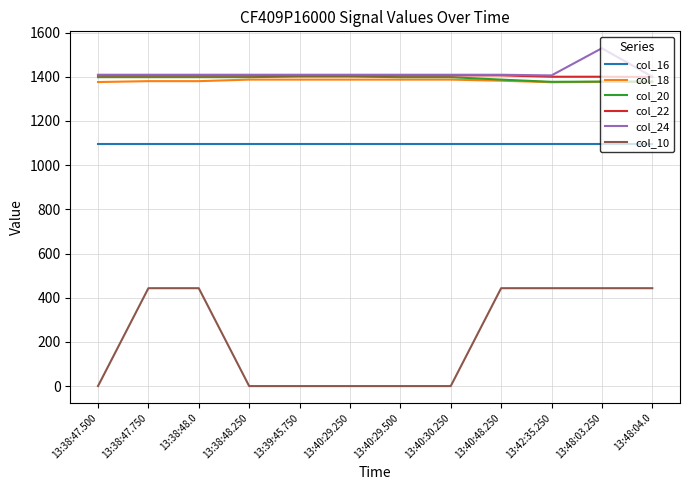

Is this an area chart (filled region under the line)?

No